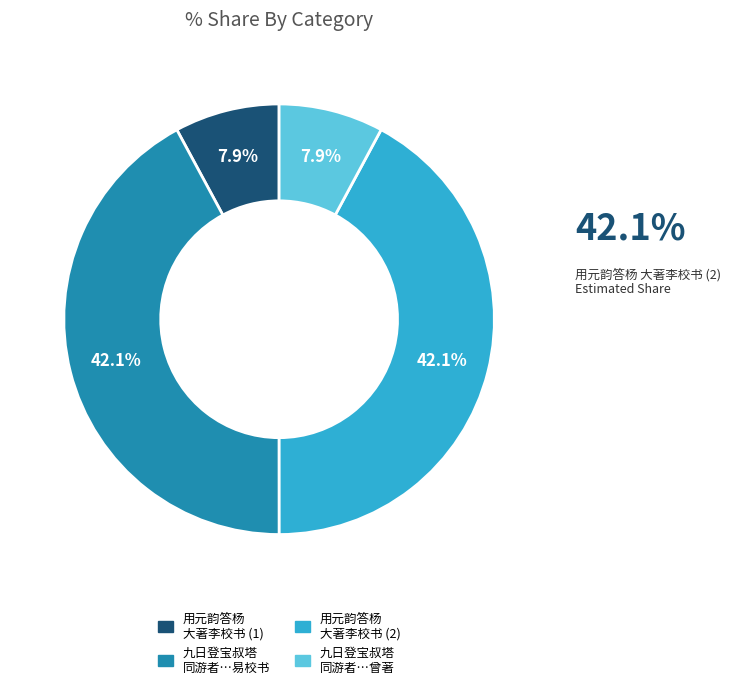

Is there a majority slice in this chart?

No